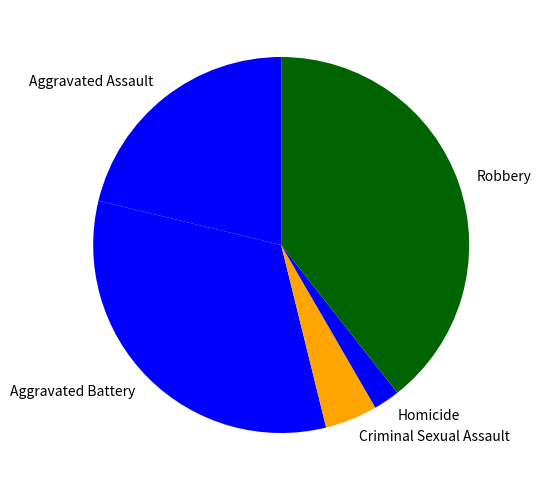

Does any single category account for the majority?

No